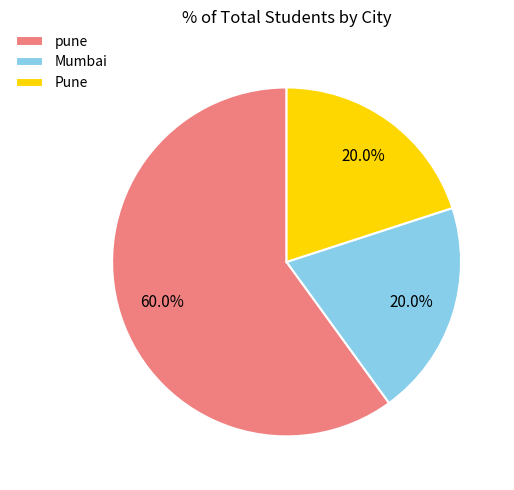

What percentage is the pune slice, to the nearest percent?

60%